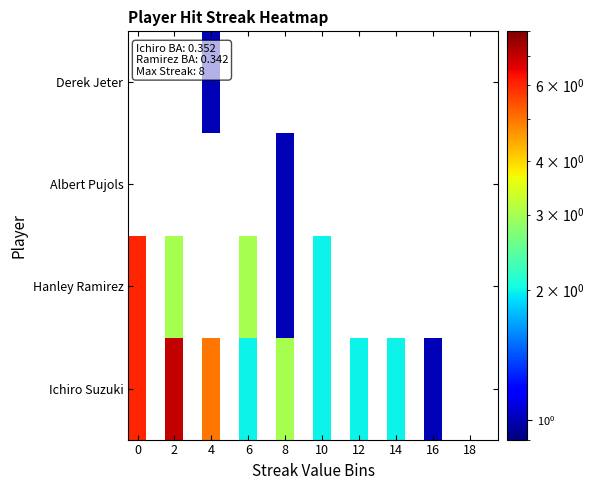

Where is Ichiro Suzuki nearest to the value 4?

4